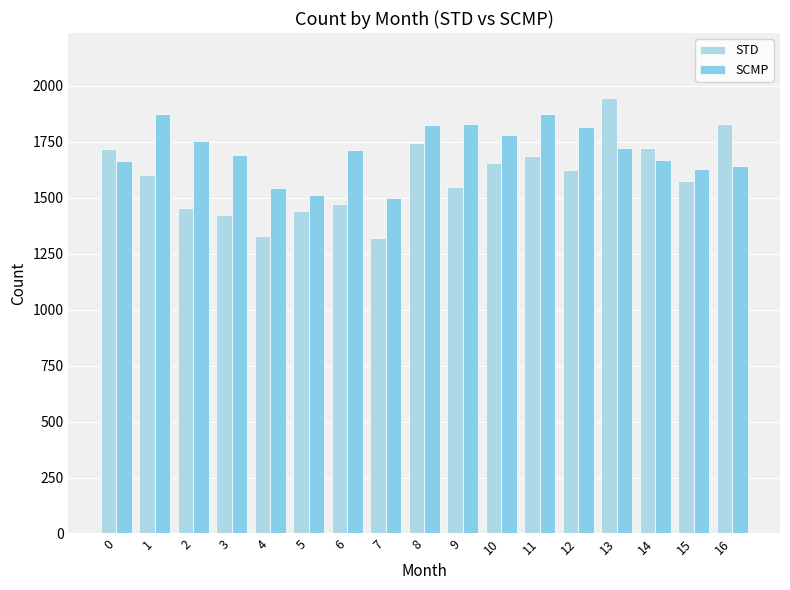

Reading left to right, list all the values displayed in this chart.

STD: 0=1719	1=1603	2=1453	3=1423	4=1329	5=1443	6=1473	7=1320	8=1745	9=1547	10=1654	11=1689	12=1625	13=1945	14=1725	15=1575	16=1830
SCMP: 0=1664	1=1874	2=1755	3=1691	4=1543	5=1513	6=1713	7=1501	8=1827	9=1829	10=1781	11=1877	12=1815	13=1721	14=1671	15=1629	16=1642